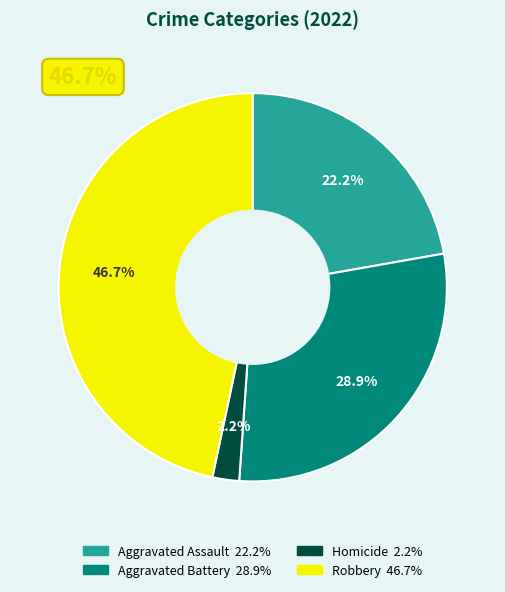

What percentage is the Aggravated Battery slice, to the nearest percent?

29%